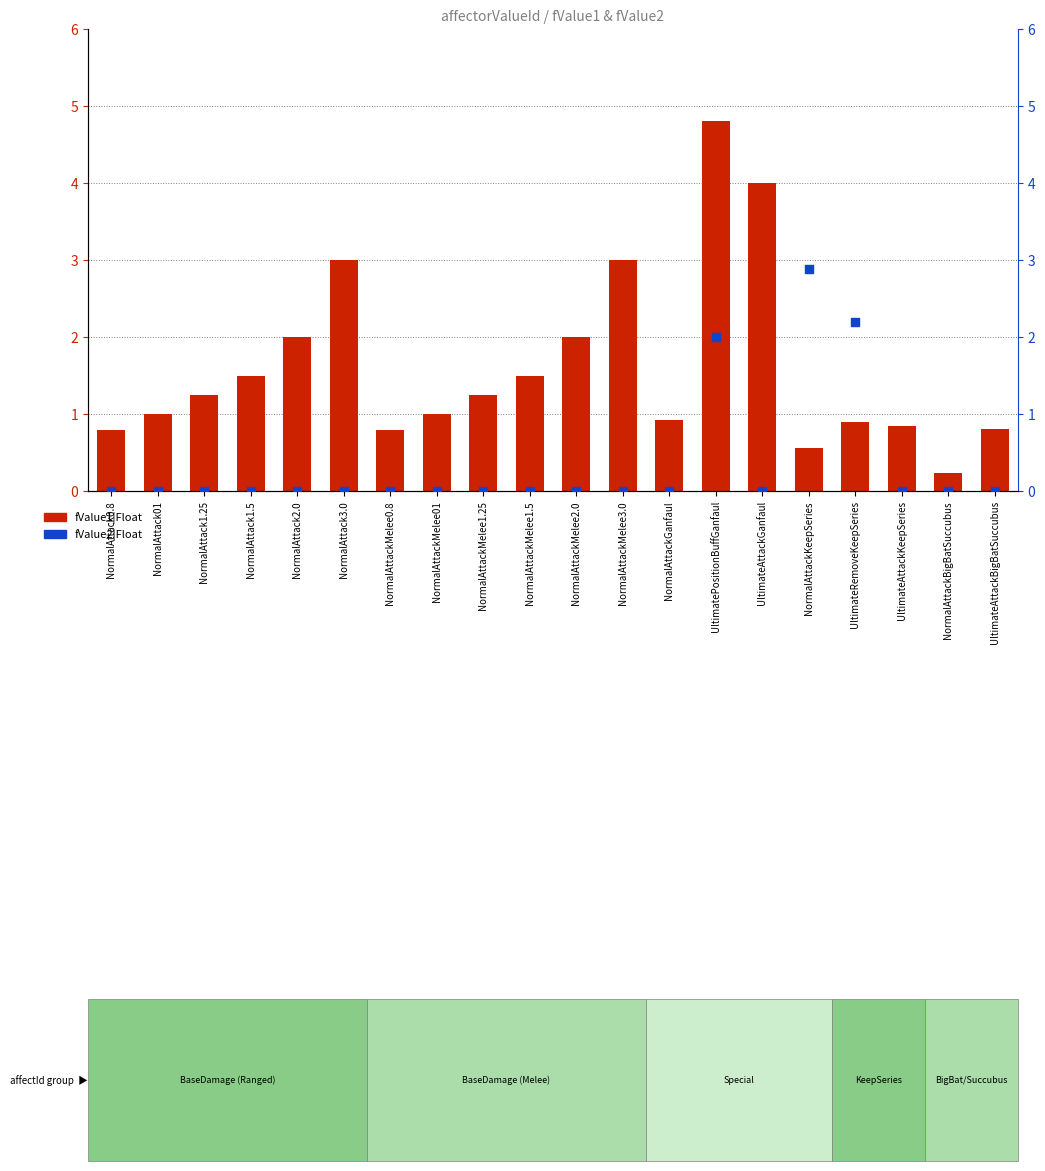

At how many categories does at least one series exceed 4?

1